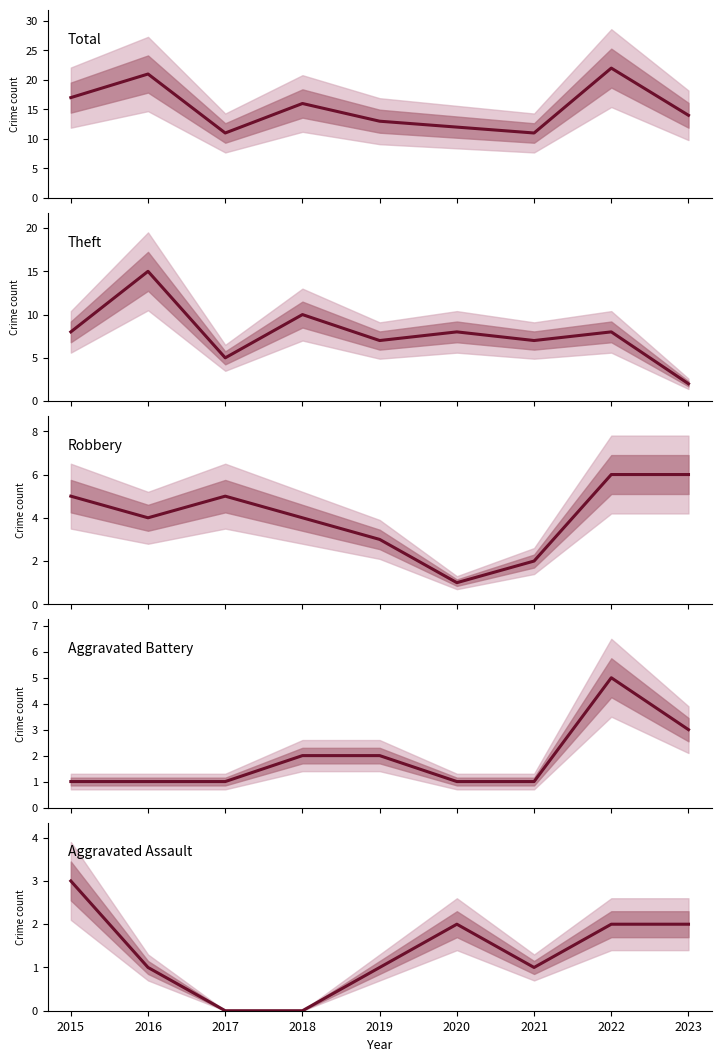

At which category is the sum across all series the highest?

2022